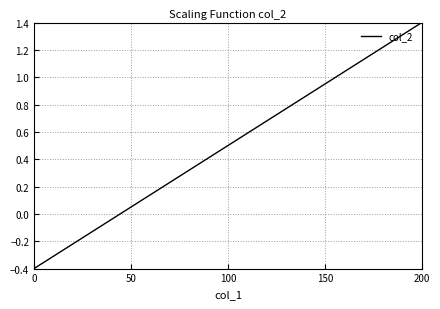

What is the maximum value shown in the chart?

1.4